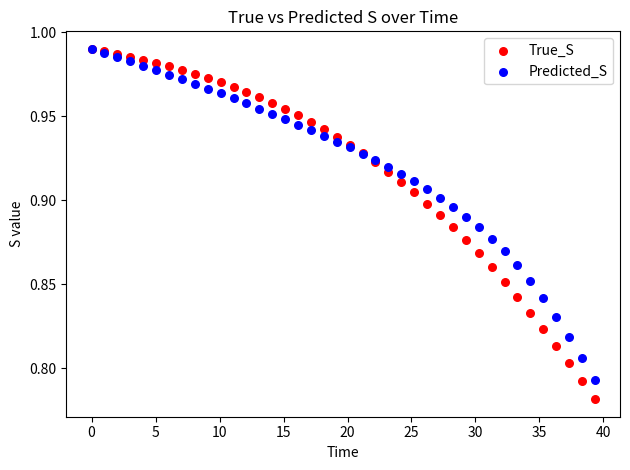

What are all the series names shown in the legend?

True_S, Predicted_S